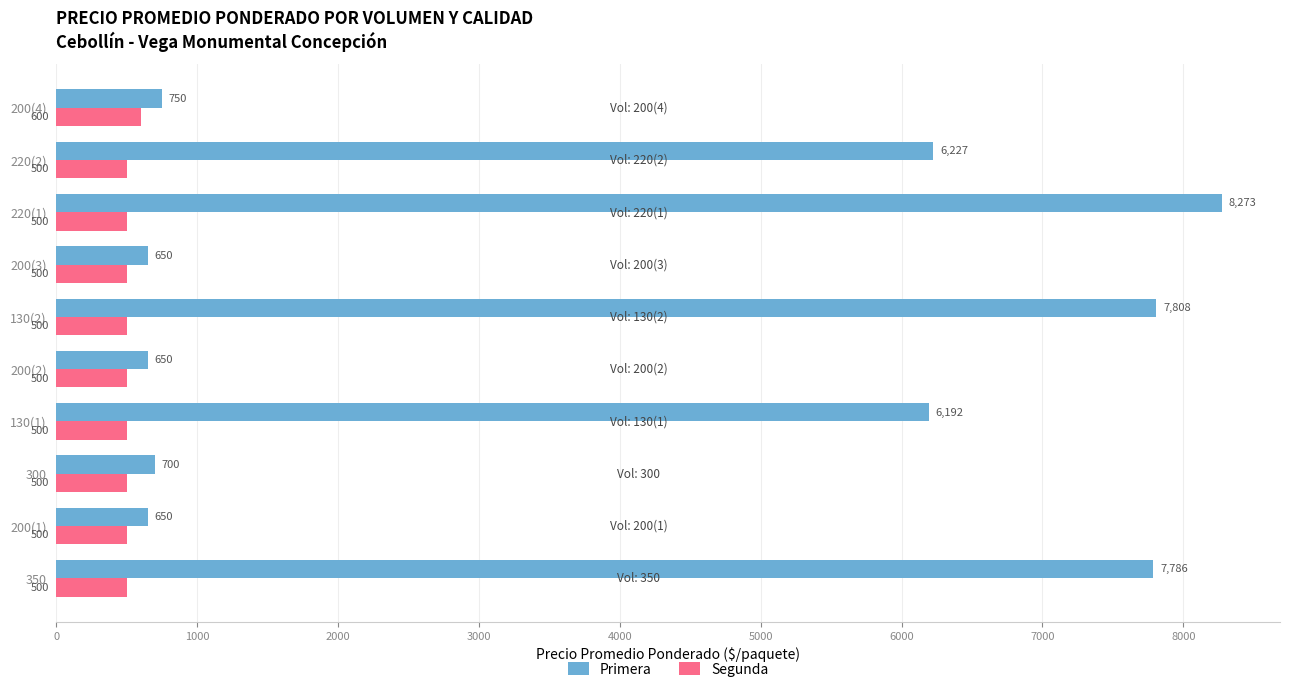

List the series in order of their overall mean, lowest first.

Segunda, Primera